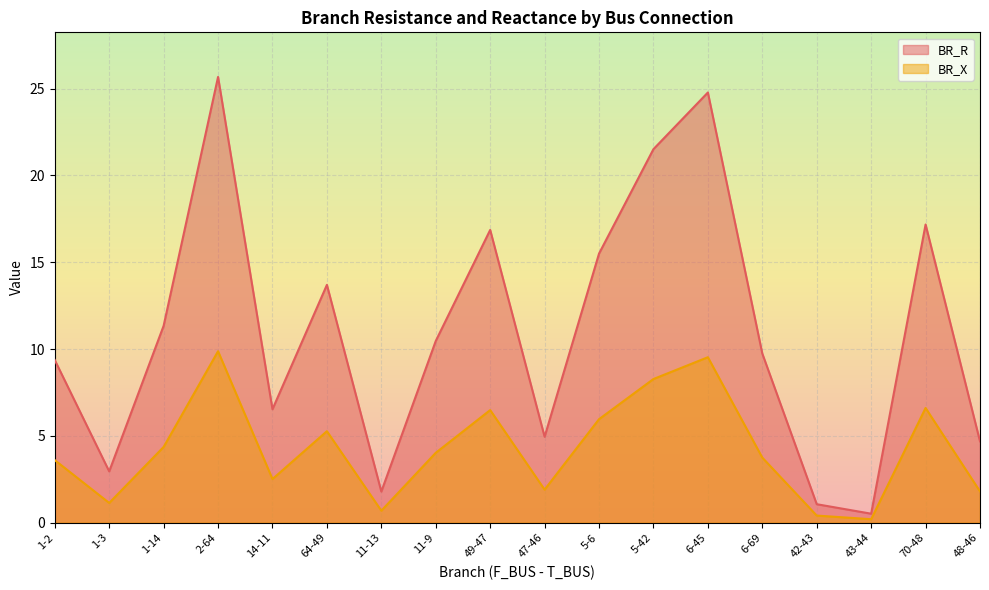

Does the chart display data point markers on the line(s)?

No